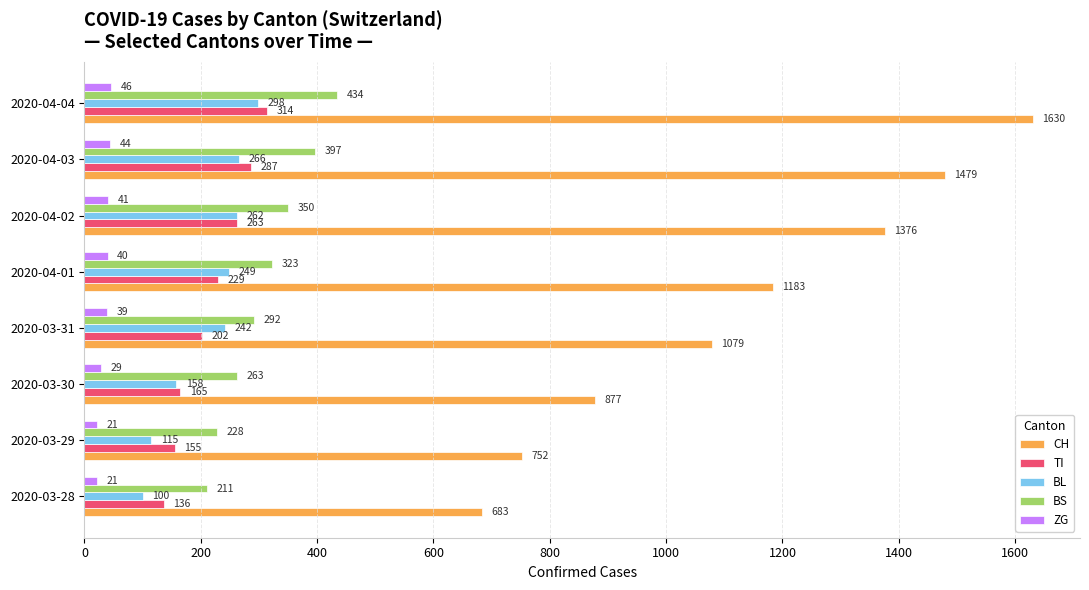

What is the sum of the TI values at 2020-03-28 and 2020-04-04?

450